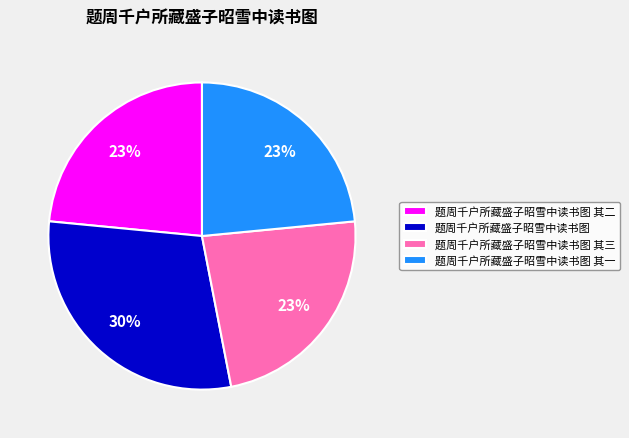

Is it true that 题周千户所藏盛子昭雪中读书图 其三 is 23% of the pie?

True